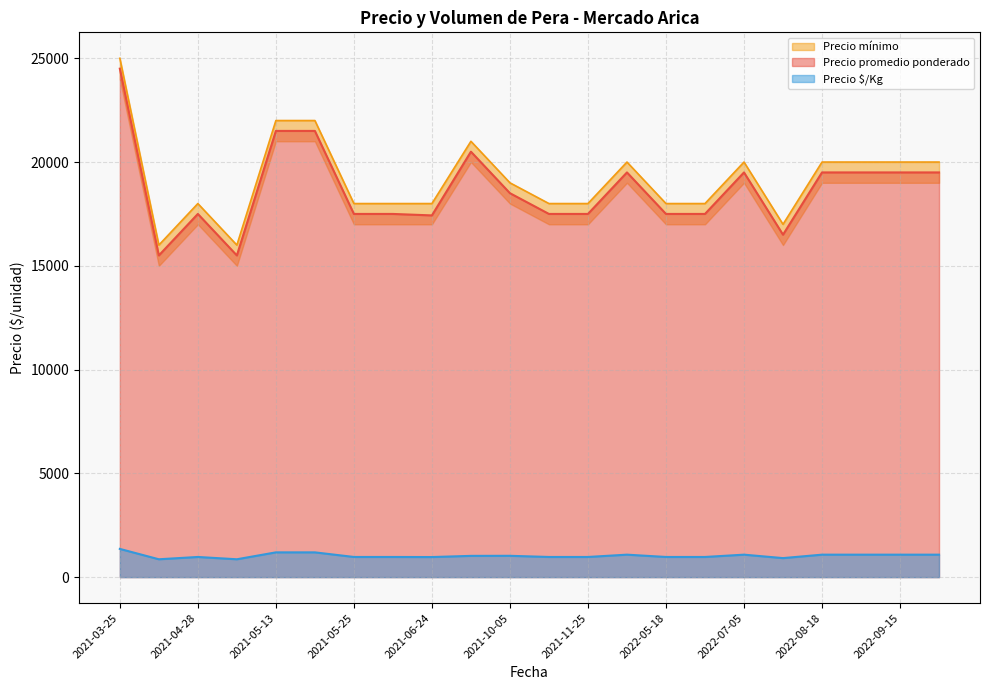

Which series has the largest range (max minus min)?

Precio promedio ponderado